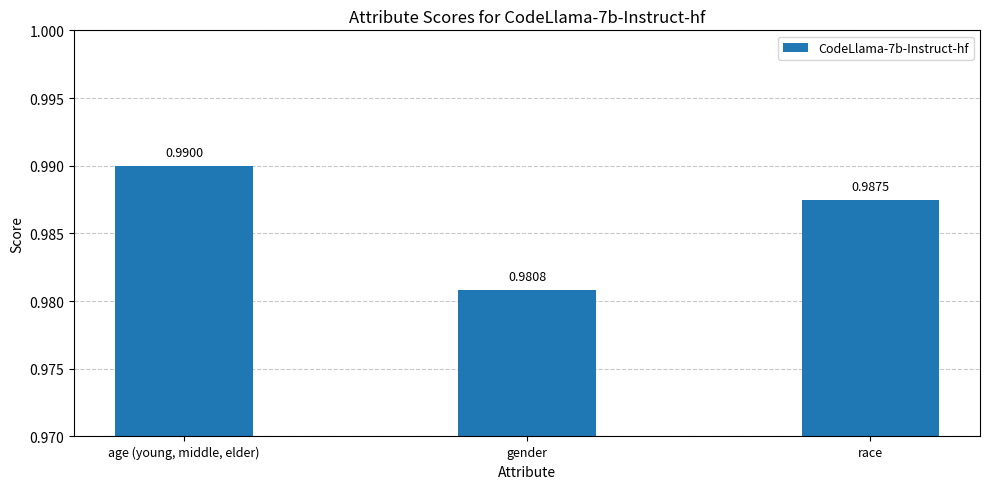

List the labels in order of value, largest first.

age (young, middle, elder), race, gender